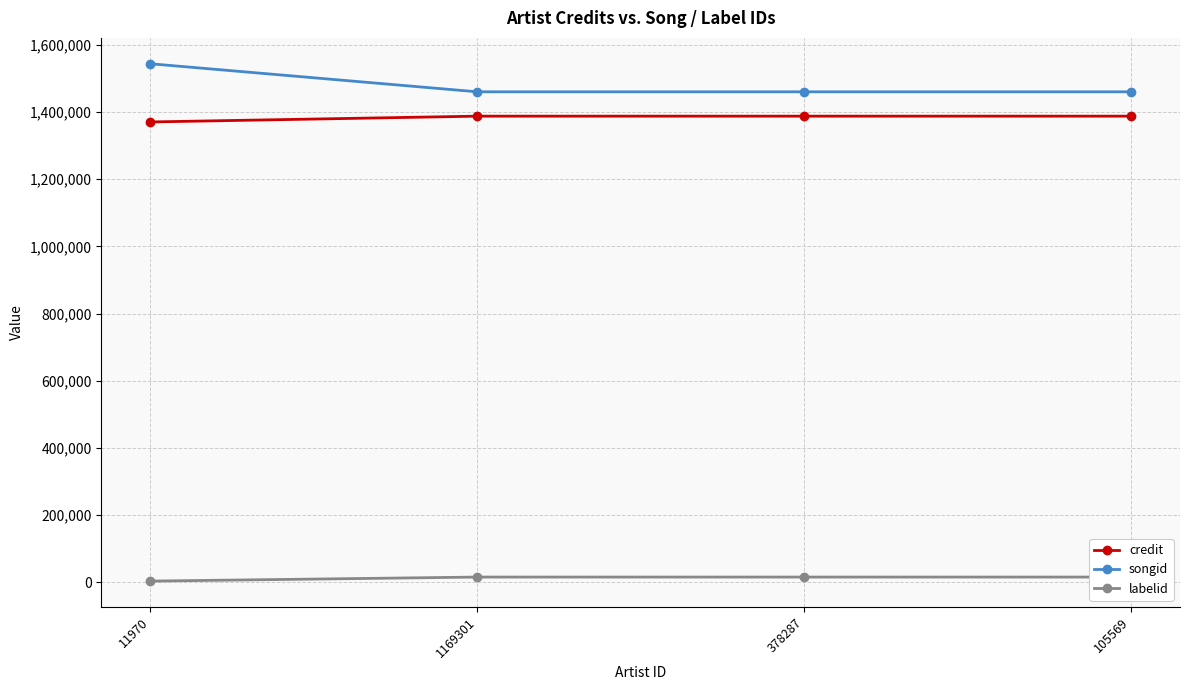

At which category is the sum across all series the highest?

11970